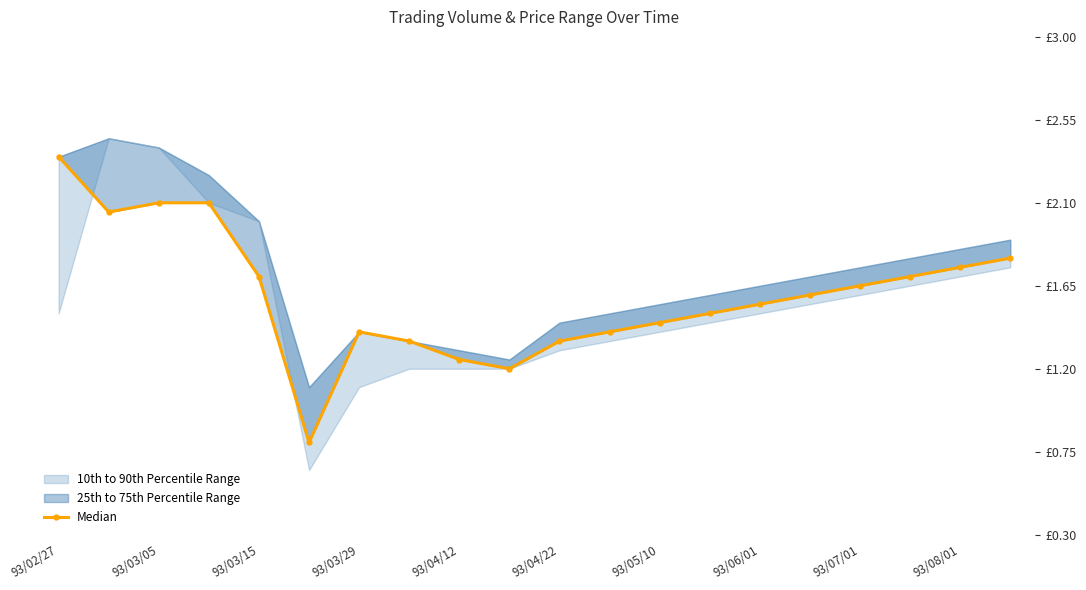

What is the ratio of the value at 13 to the value at 18?

0.9